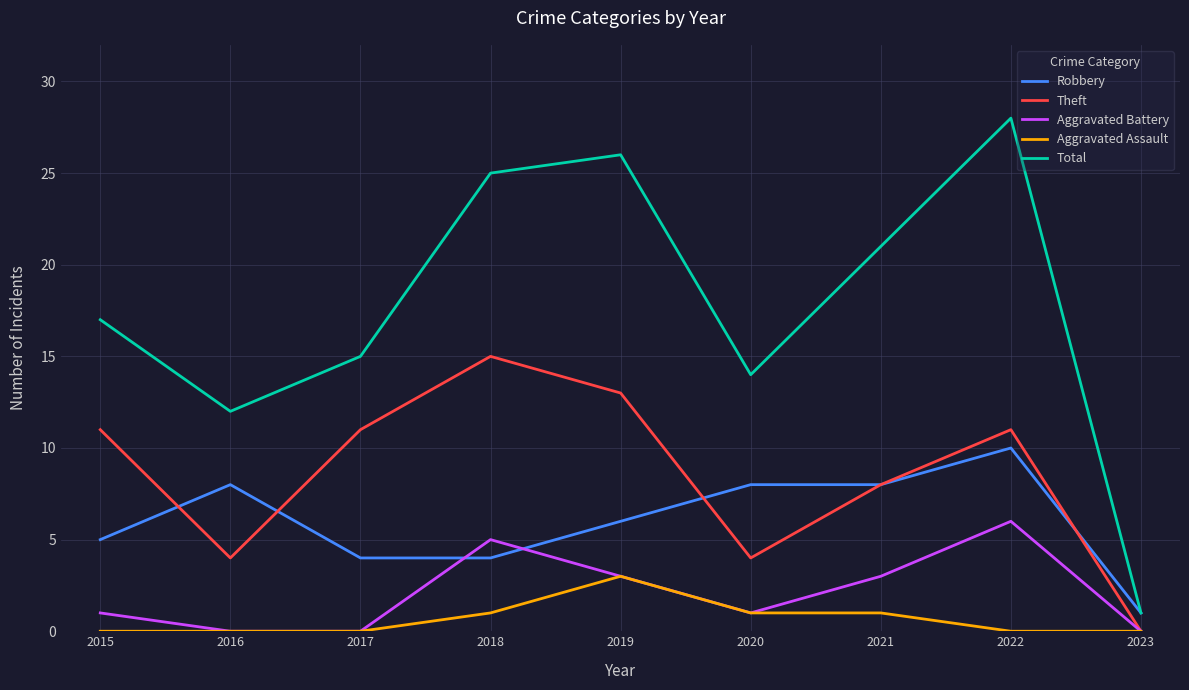

What is the difference between the highest and lowest values at 2017?

15